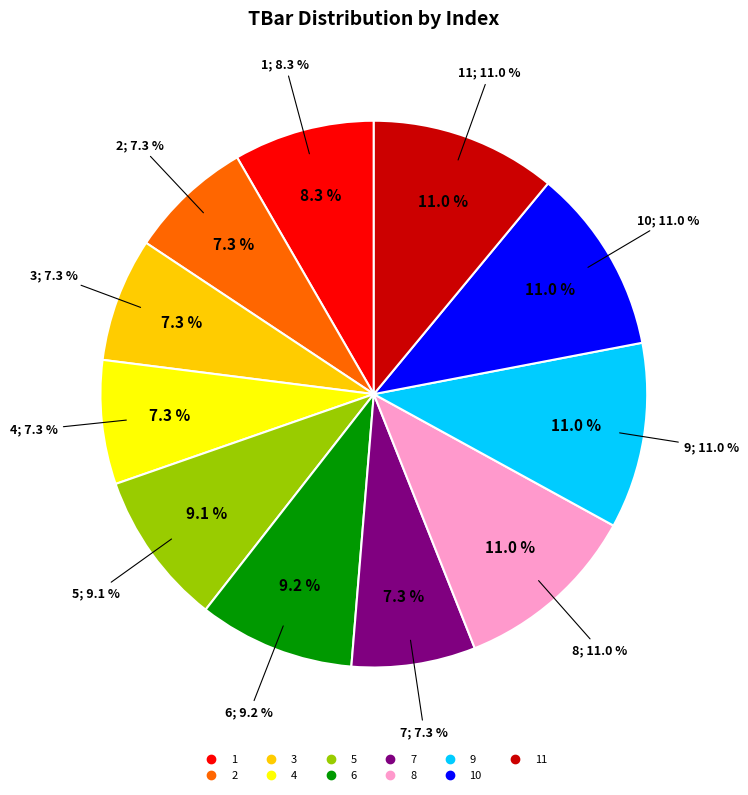

The 8 slice represents 11% of the pie. True or false?

True